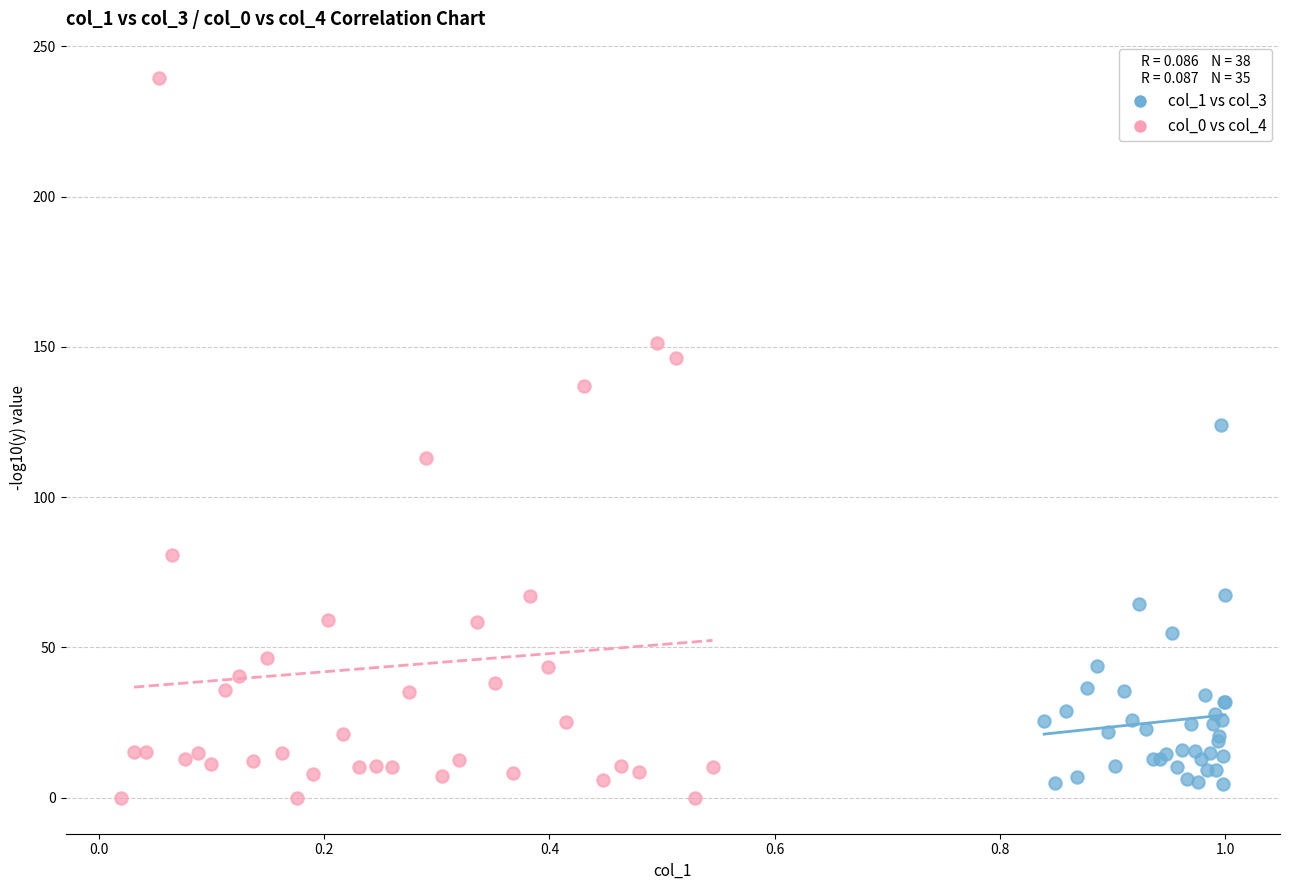

Which series has the largest Y range (max minus min)?

col_0 vs col_4